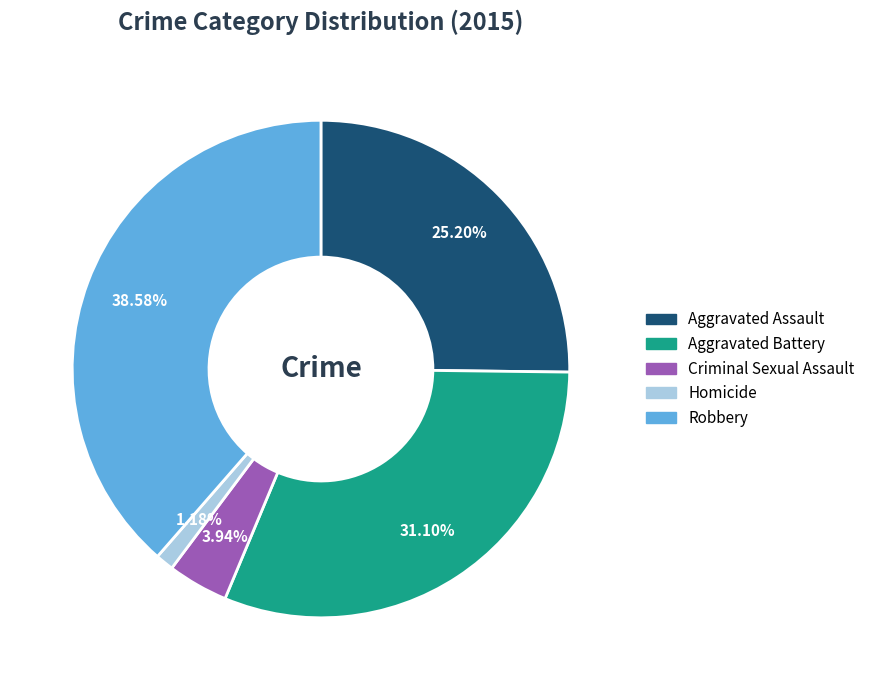

To the nearest percent, what portion does Aggravated Assault represent?

25%